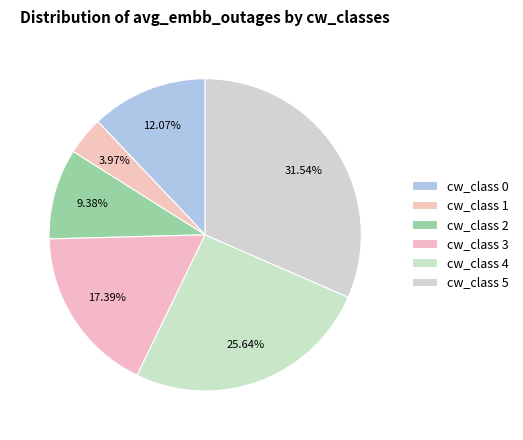

How many slices are in this pie chart?

6